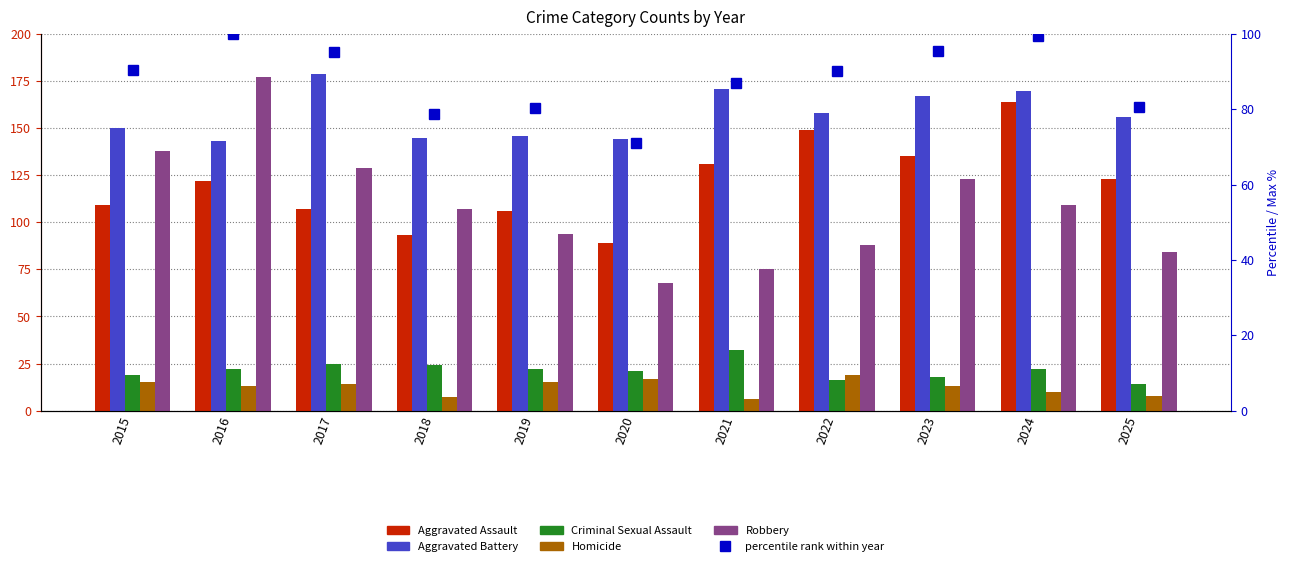

At which label does percentile rank first exceed 90?

2015